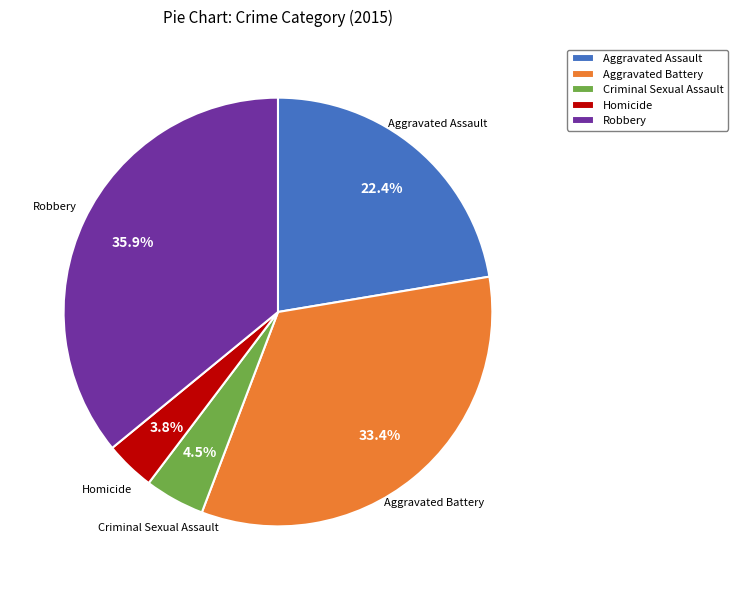

Is Robbery the majority of the pie?

No